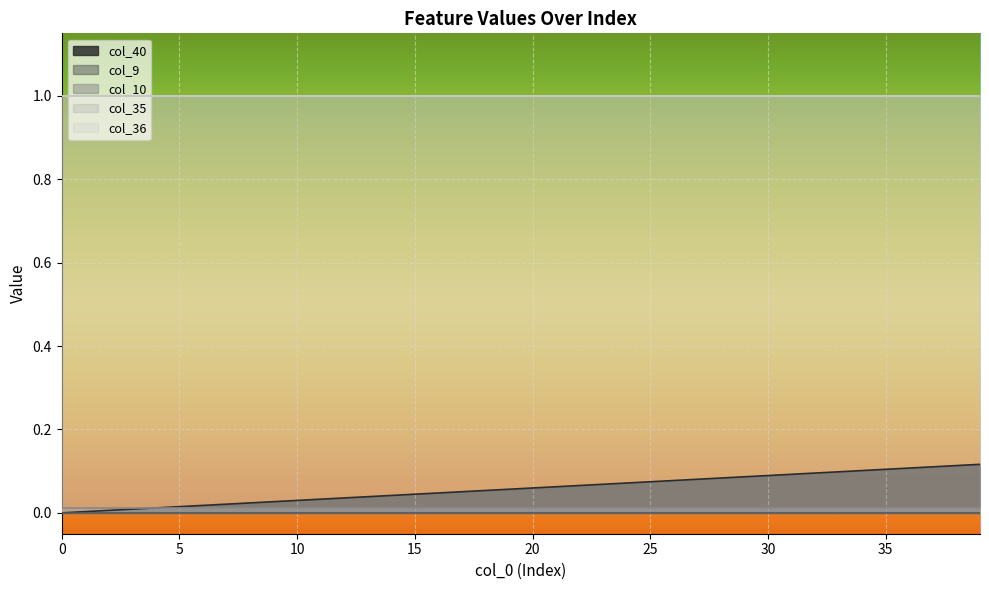

Between 5 and 29, which series saw the biggest shift?

col_40